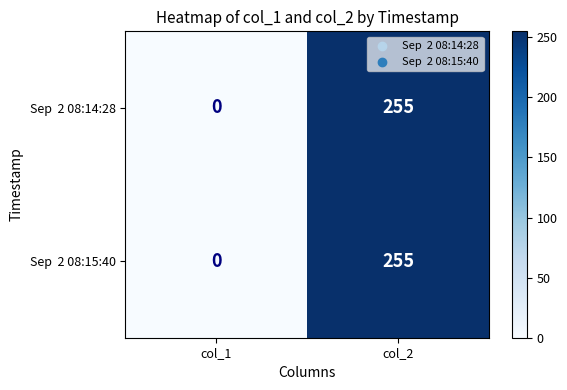

At which category does the chart reach its peak across all series?

col_2